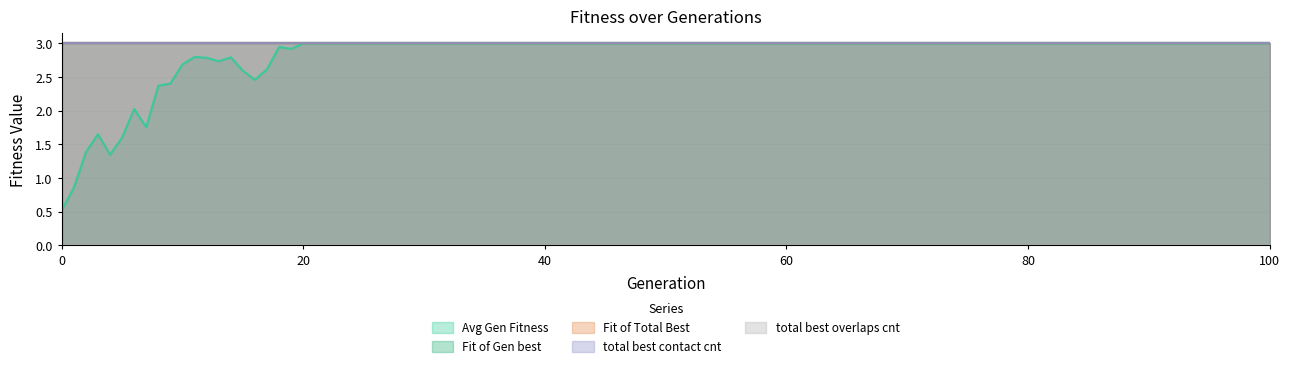

Which series has the largest range (max minus min)?

Avg Gen Fitness